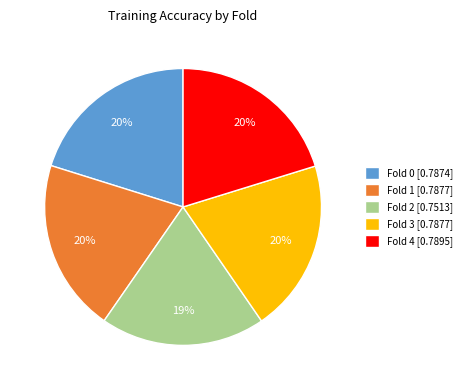

Does Fold 2 account for over 50% of the chart?

No